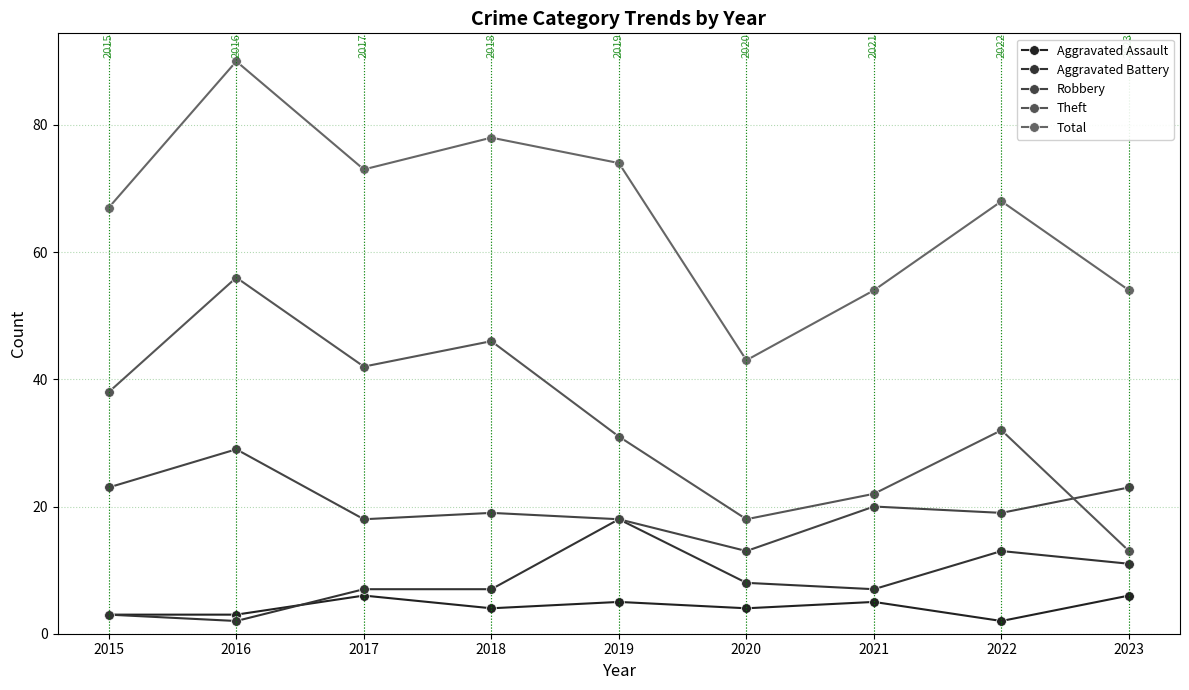

Reading left to right, list all the values displayed in this chart.

Aggravated Assault: 3	3	6	4	5	4	5	2	6
Aggravated Battery: 3	2	7	7	18	8	7	13	11
Robbery: 23	29	18	19	18	13	20	19	23
Theft: 38	56	42	46	31	18	22	32	13
Total: 67	90	73	78	74	43	54	68	54